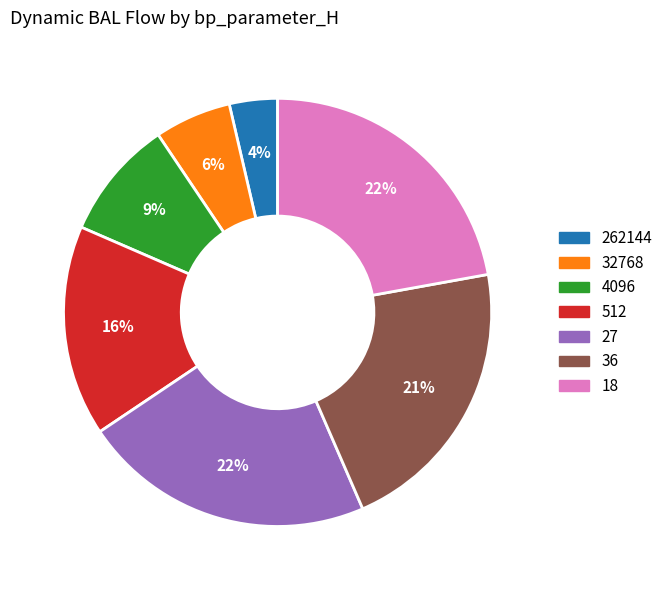

The 18 slice represents 22% of the pie. True or false?

True